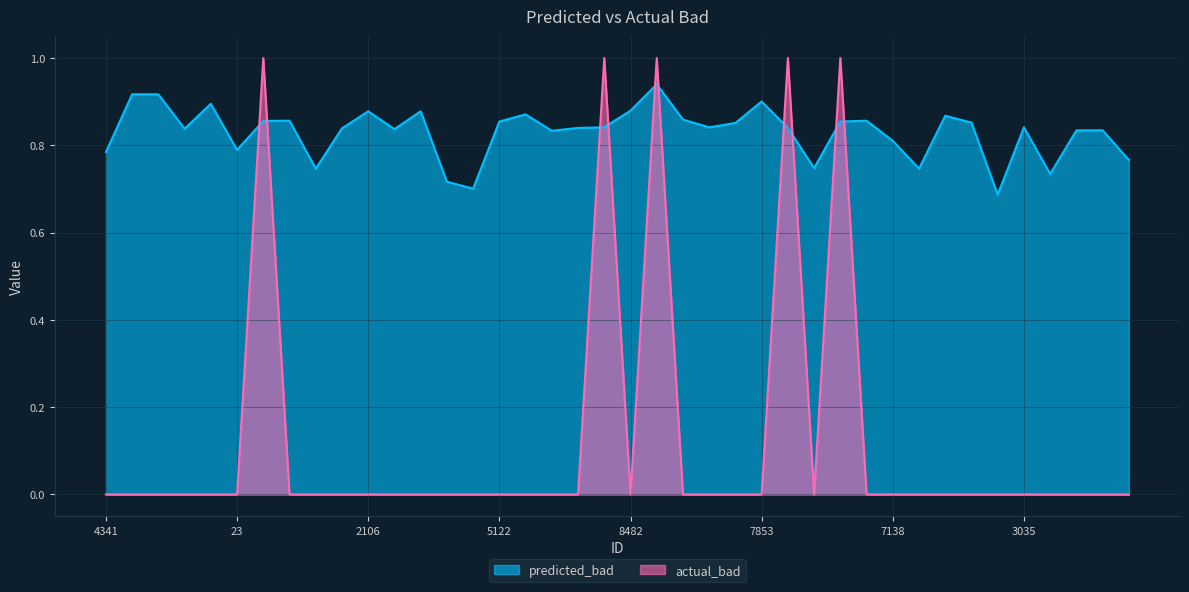

What position from the left is 2103?

15